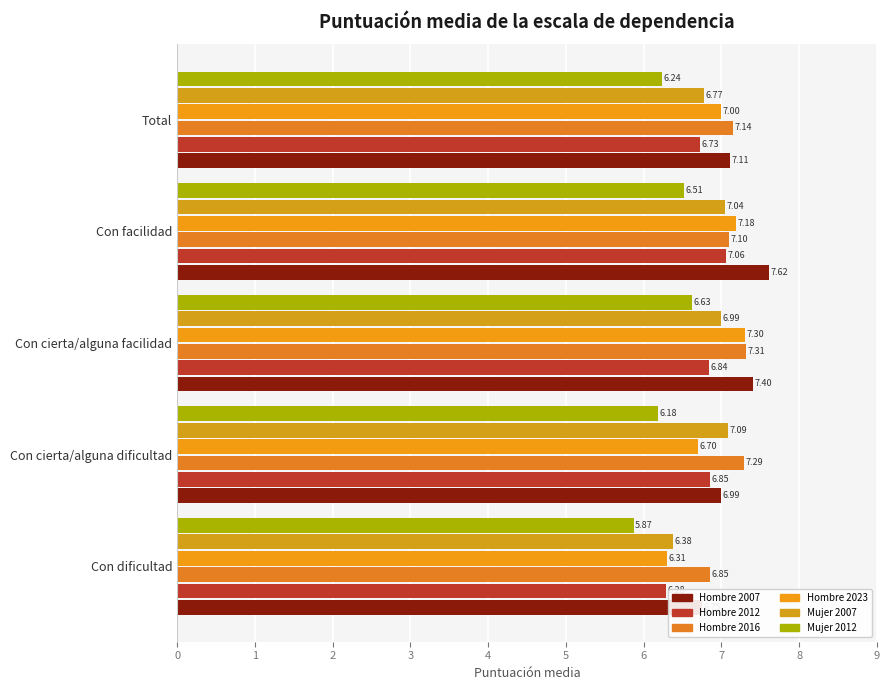

Read the Hombre 2007 value at Con cierta/alguna facilidad.

7.4